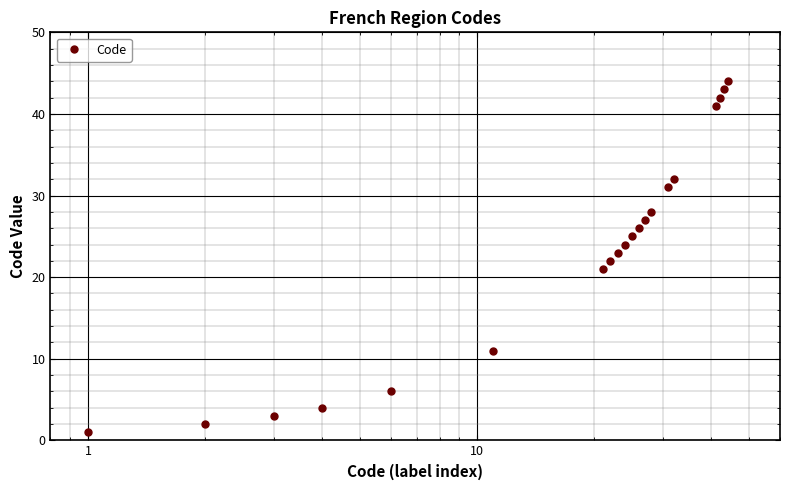

True or false: the data has more than 0 interior local peaks.

False